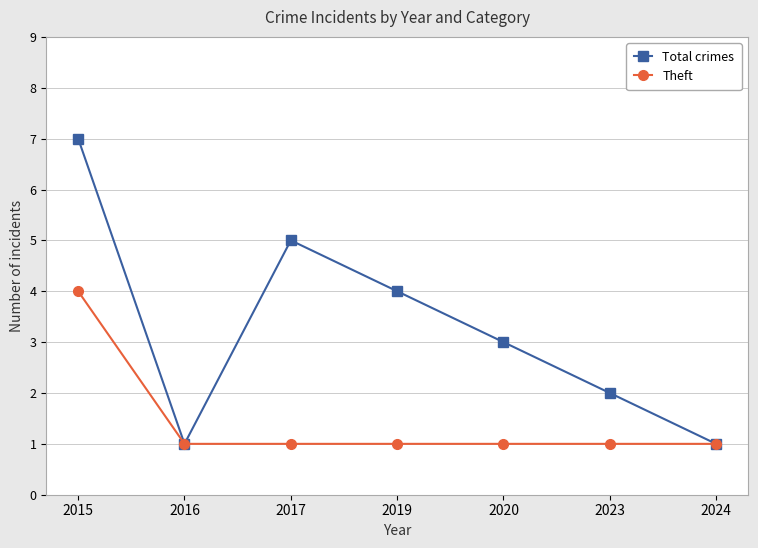

True or false: Theft has more than 2 points higher than both neighbors.

False